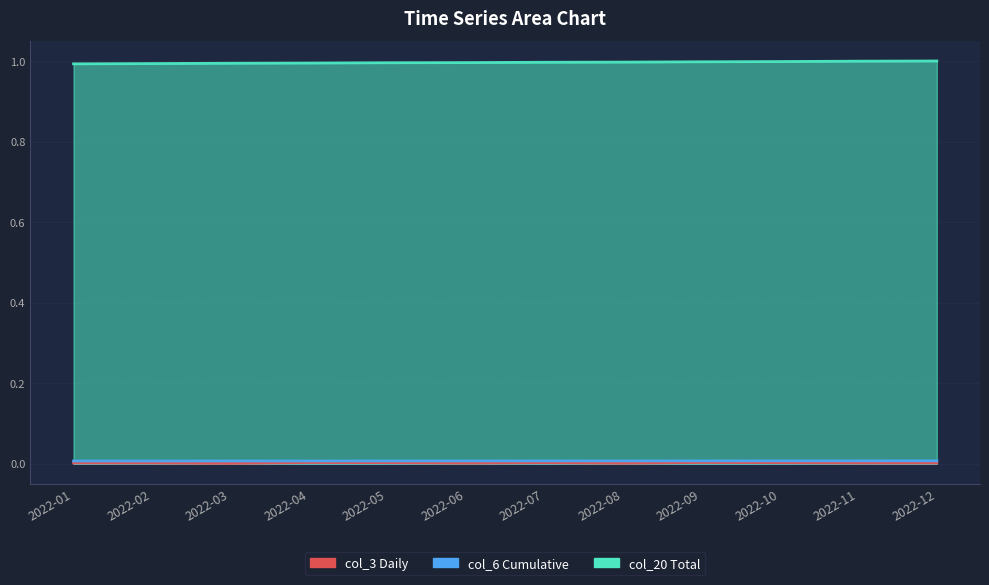

Reading right to left, extract all data points from this chart.

col_3 (Daily Value): 0.0	0.0	0.0	0.0	0.0	0.0	0.0	0.0	0.0	0.0	0.0	0.0
col_6 (Cumulative): 0.0	0.0	0.0	0.0	0.0	0.0	0.0	0.0	0.0	0.0	0.0	0.0
col_20 (Total A): 1.0	1.0	1.0	1.0	1.0	1.0	1.0	1.0	1.0	1.0	1.0	1.0